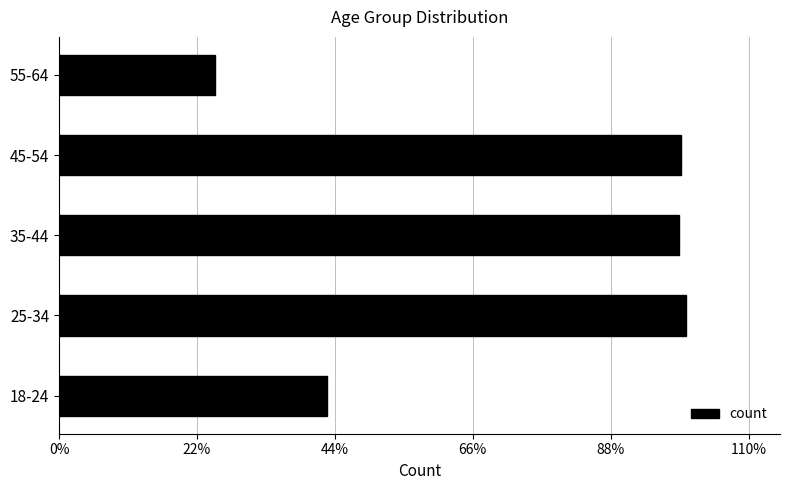

Does the chart contain any negative values?

No